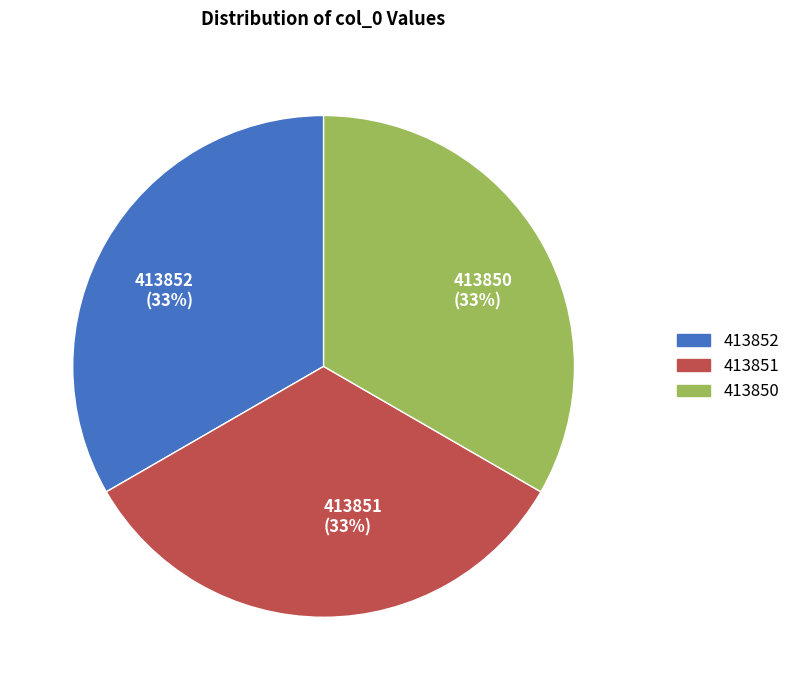

How many segments does this pie chart have?

3